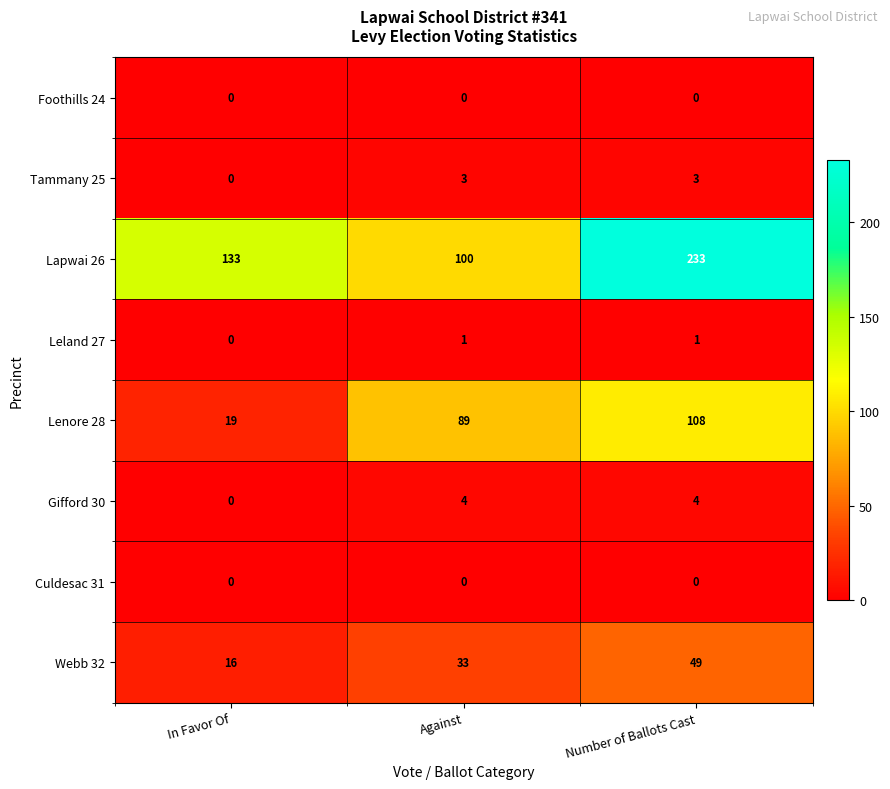

Which series has the largest total across all categories?

Lapwai 26